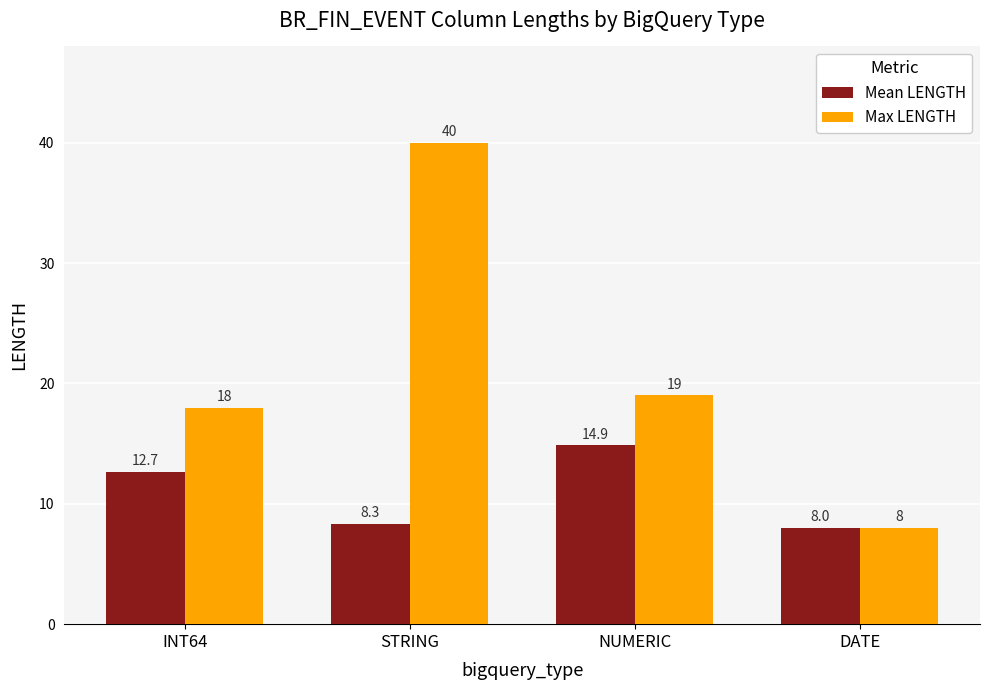

What is the sum of the Mean LENGTH values at NUMERIC and STRING?

23.2